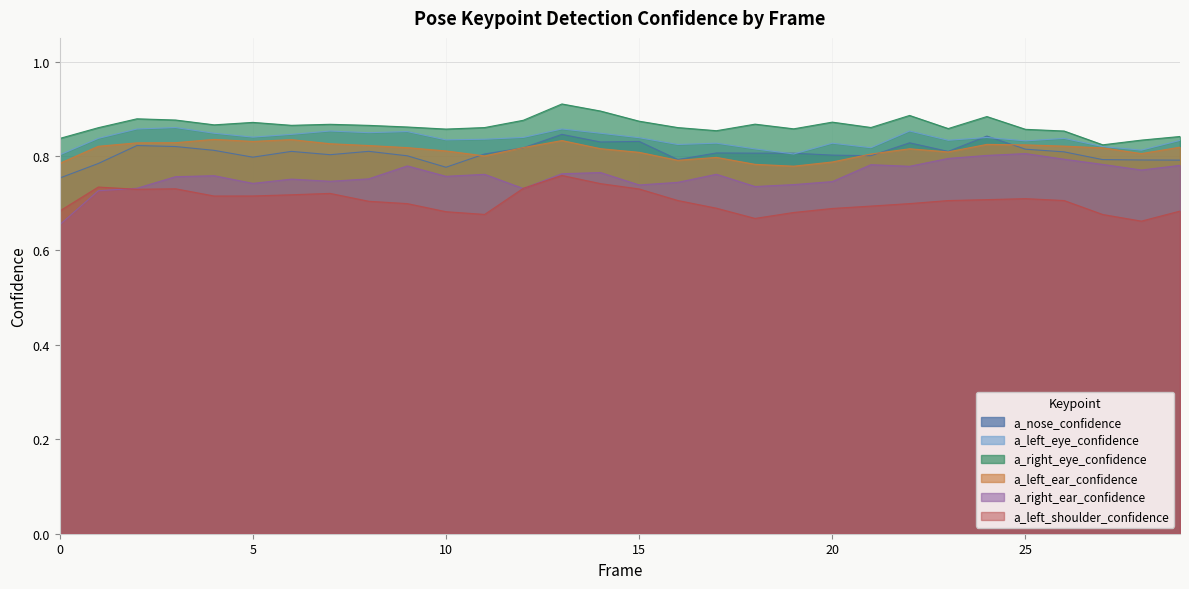

List the series in order of their peak value, highest first.

a_right_eye_confidence, a_left_eye_confidence, a_nose_confidence, a_left_ear_confidence, a_right_ear_confidence, a_left_shoulder_confidence